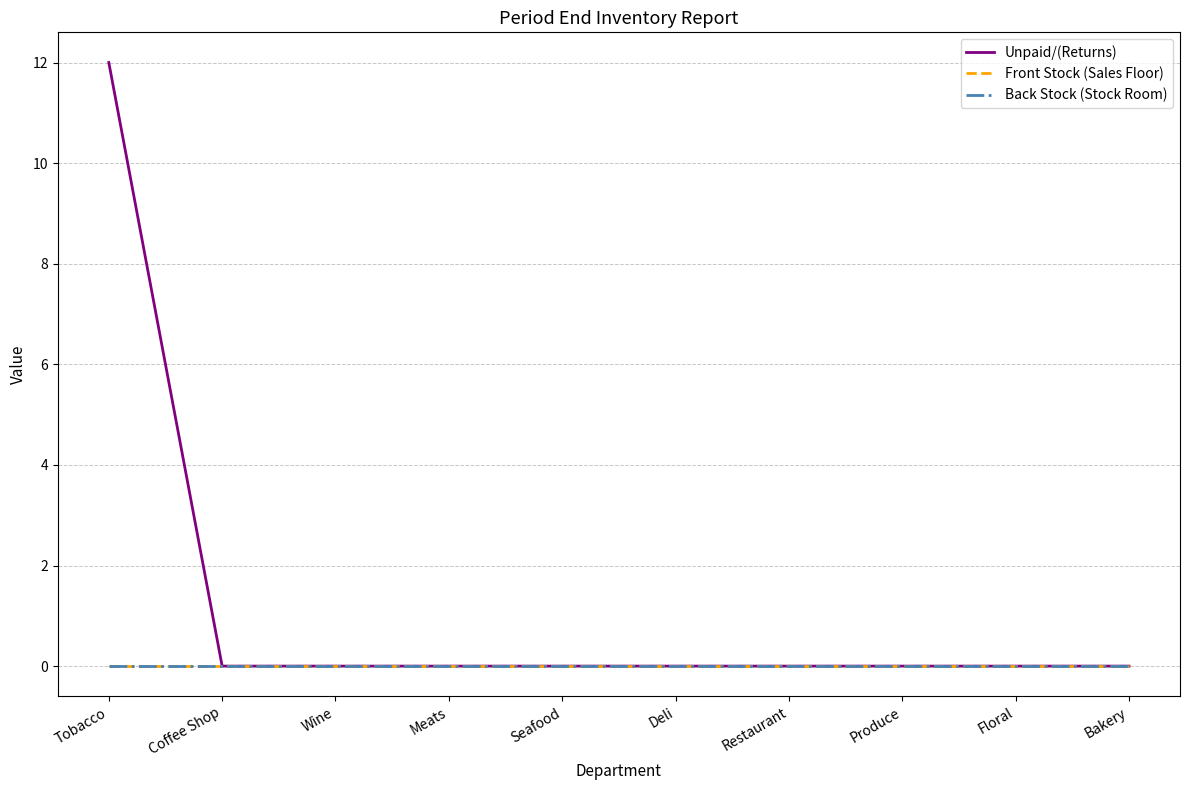

True or false: Unpaid/(Returns) and Back Stock (Stock Room) cross at least once.

False